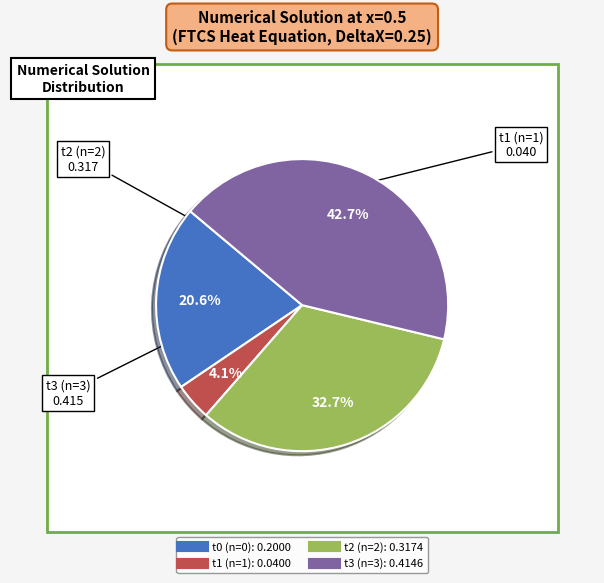

Count the number of slices in the pie.

4